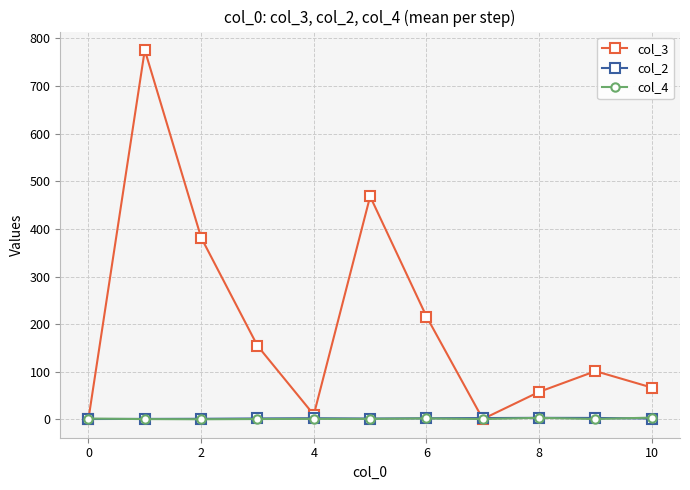

Which series has the largest total across all categories?

col_3